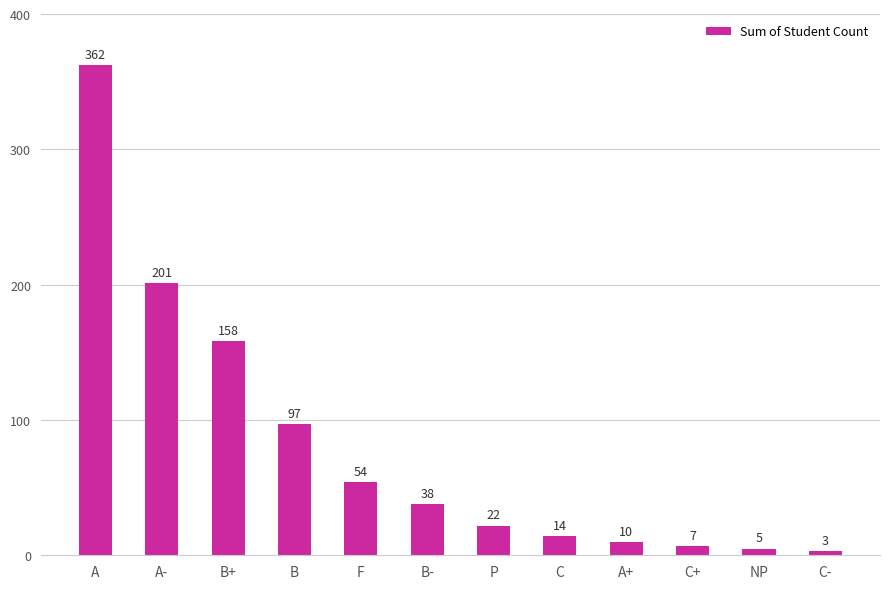

What is the change in value from B to C?

-83